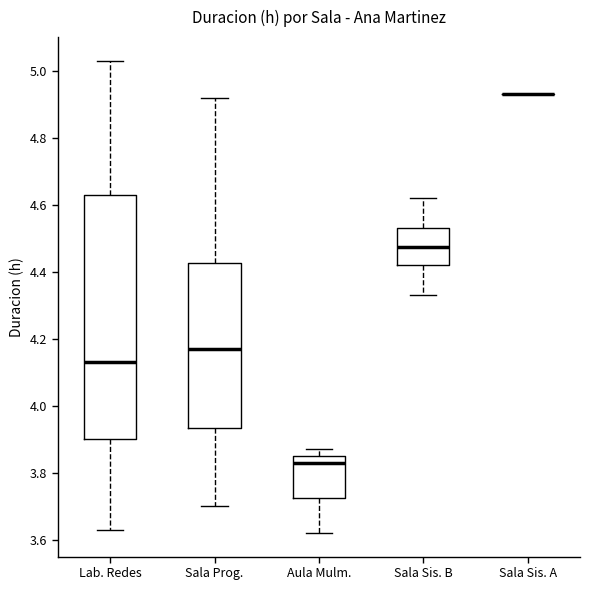

Reading left to right, read every box against the y-axis: the position of its median line, the range the box covers, and the ends of its whiskers. The values are not printed on the chart, so give them approximately, as read against the axis.

Lab. Redes: median 4.14, box 3.90 to 4.64, whiskers 3.64 to 5.04
Sala Prog.: median 4.18, box 3.94 to 4.42, whiskers 3.70 to 4.92
Aula Mulm.: median 3.84, box 3.72 to 3.86, whiskers 3.62 to 3.88
Sala Sis. B: median 4.48, box 4.42 to 4.54, whiskers 4.34 to 4.62
Sala Sis. A: box collapsed to a line at 4.94, whiskers 4.94 to 4.94